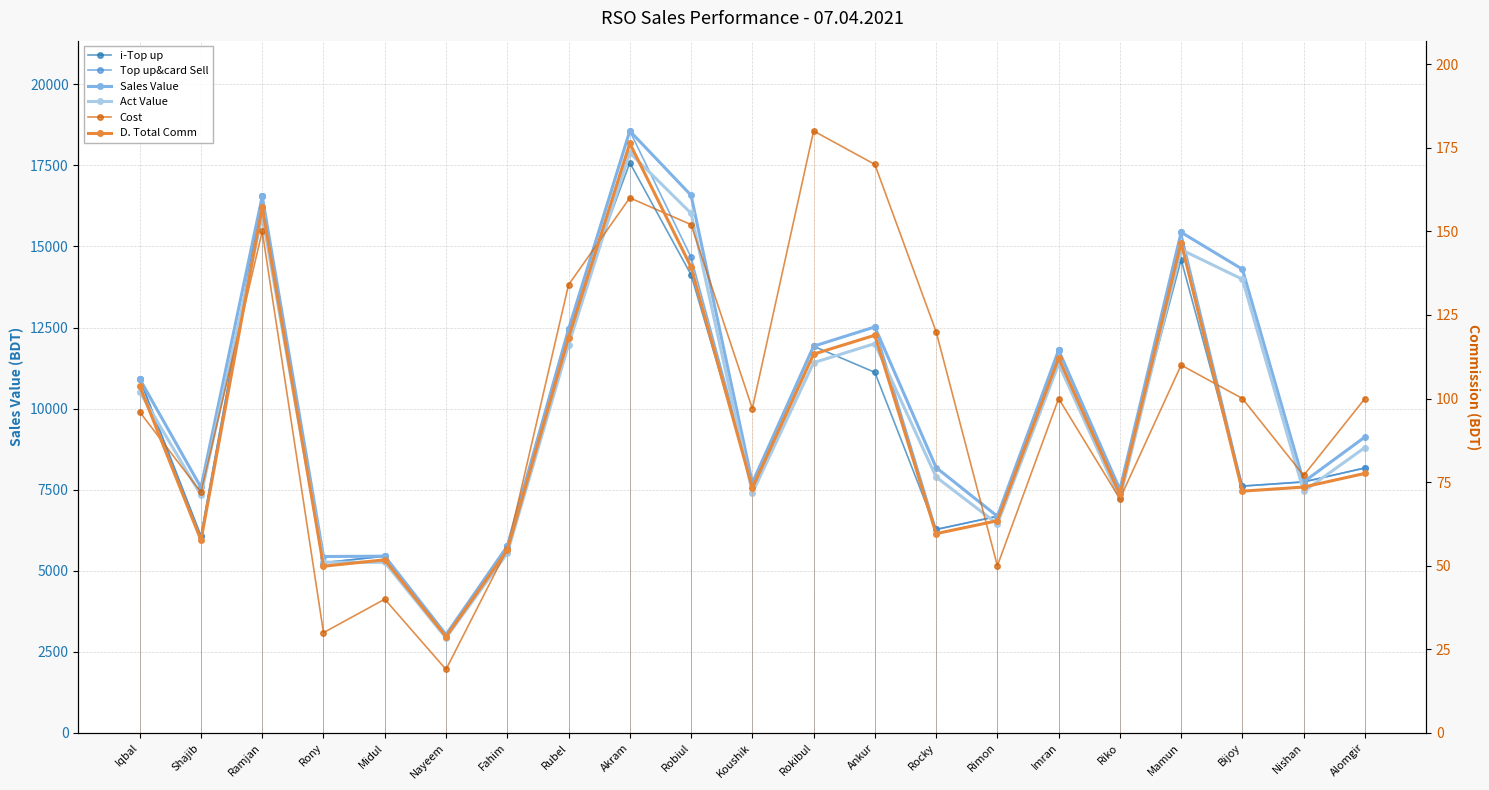

True or false: Sales Value has a value of 3033.0 at Nayeem.

True